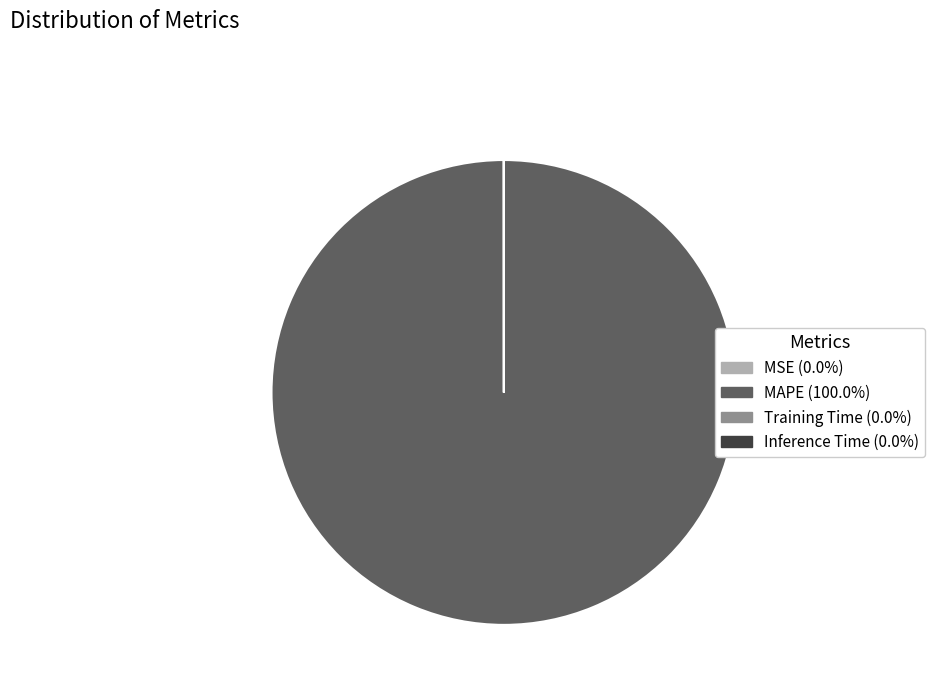

What is the largest slice in the pie chart?

MAPE